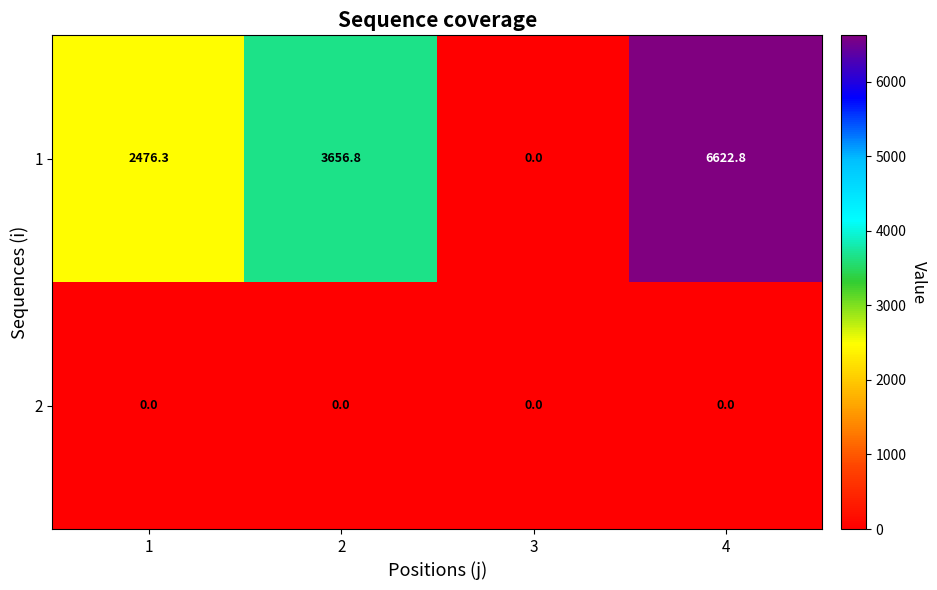

Count the number of categories in the chart.

4